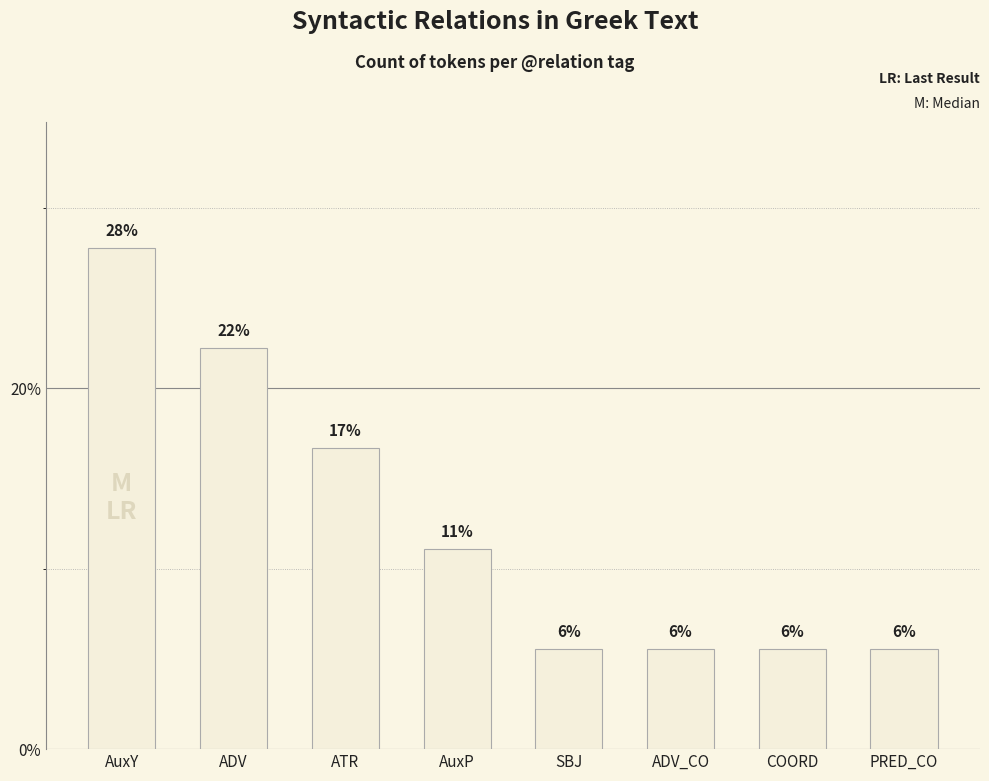

Does the chart contain any negative values?

No